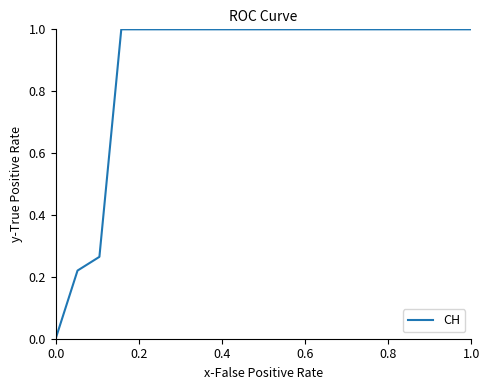

What is the difference between the maximum and minimum values?

1.0